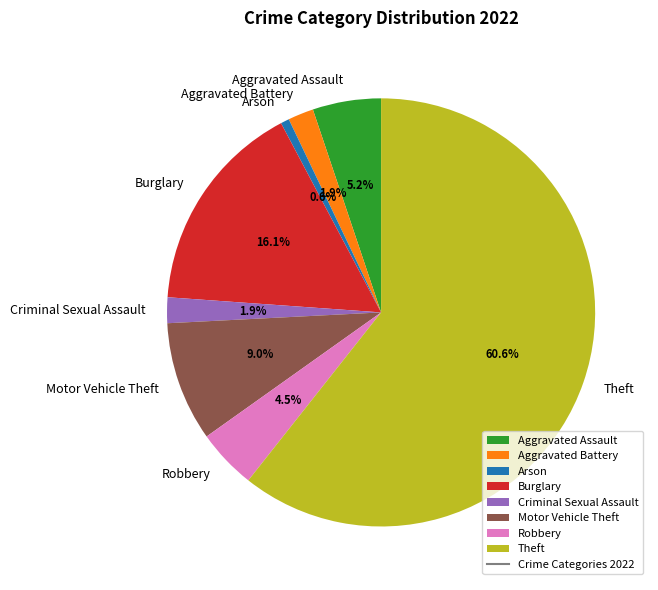

Is it true that Robbery is 17% of the pie?

False